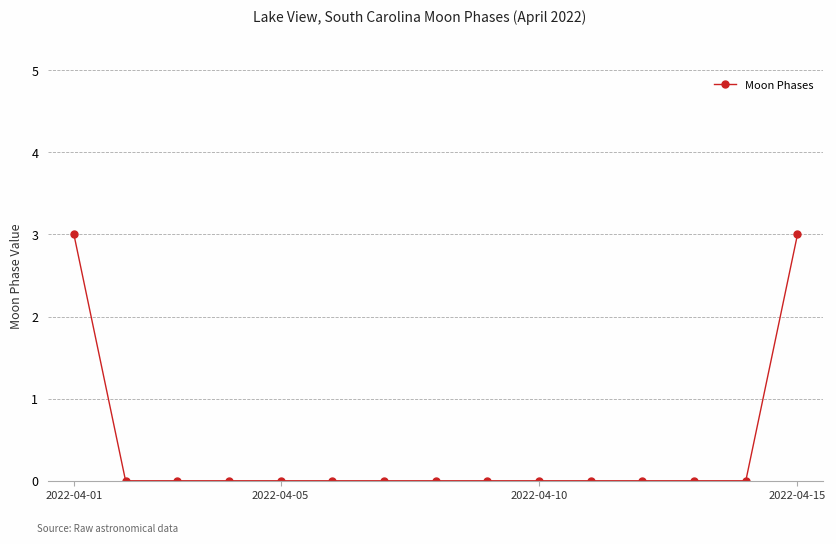

What is the difference between the maximum and minimum values?

3